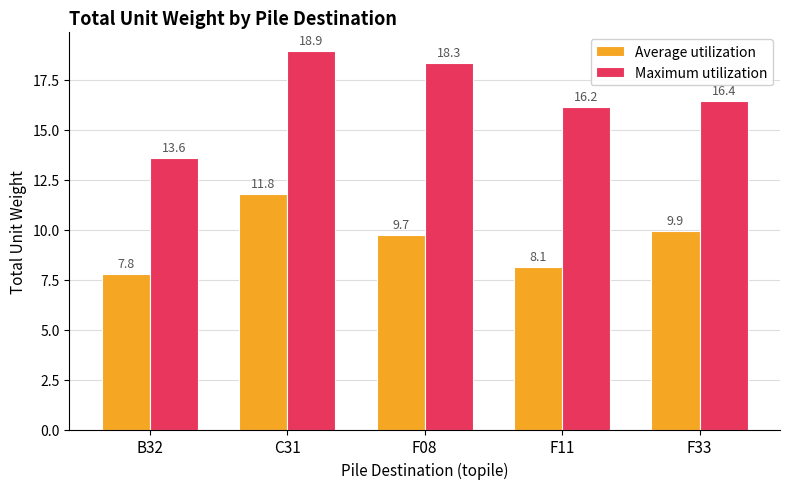

What is the sum of the Maximum utilization values at F11 and F33?

32.6